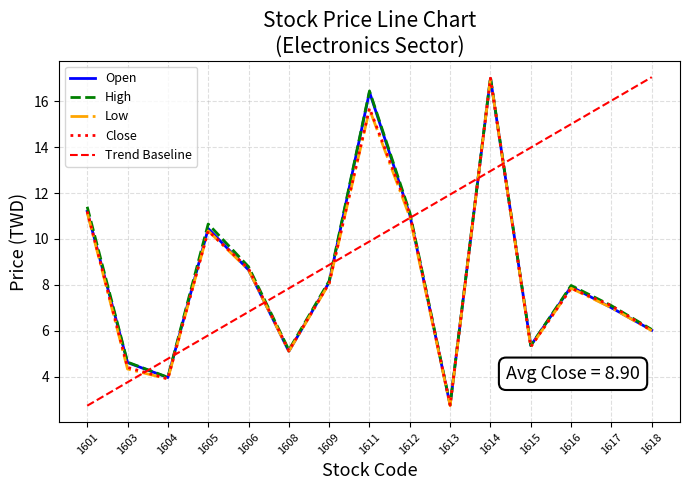

What is the greatest value displayed?

17.1